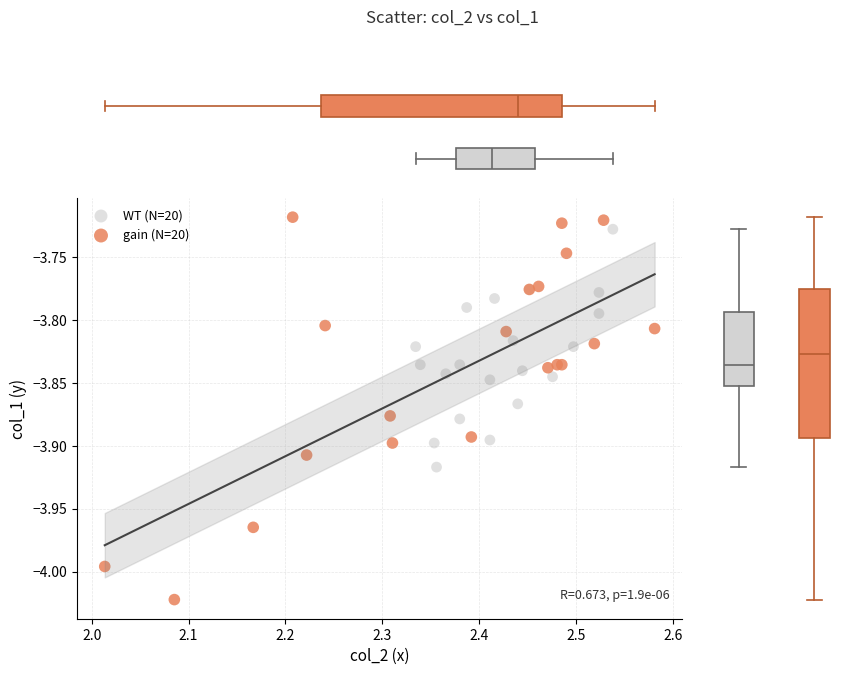

Which series reaches the minimum Y coordinate?

gain (N=20)